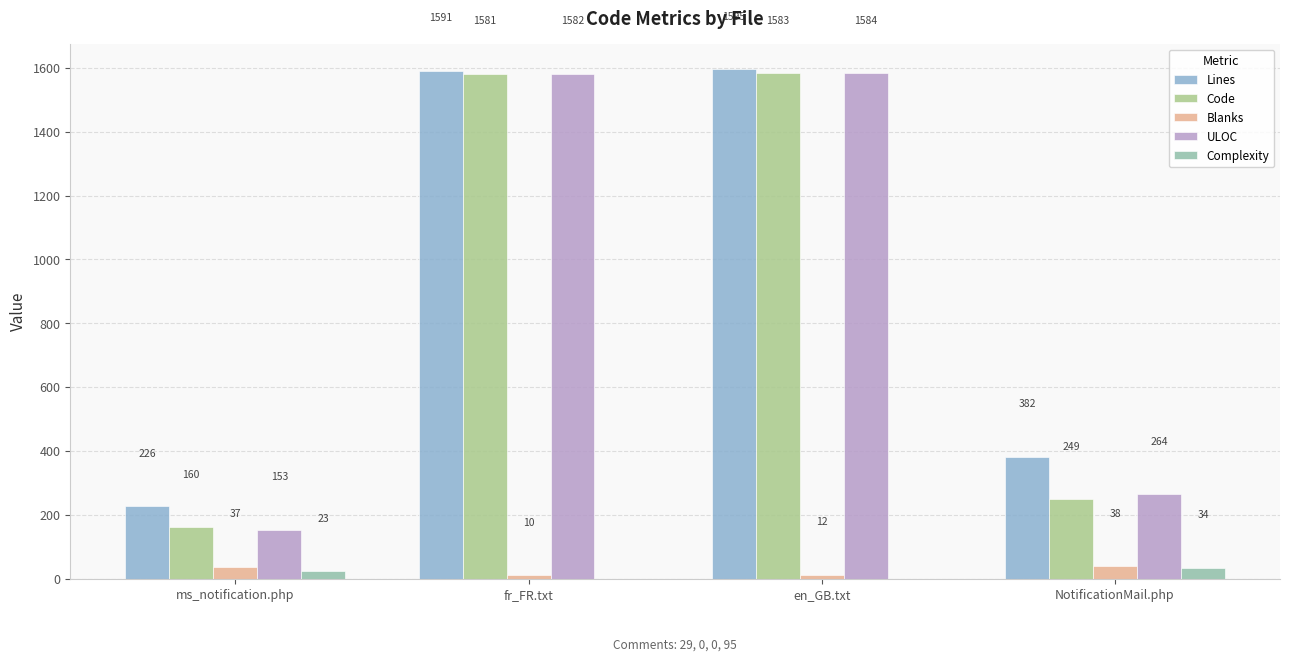

Which series changed the most between fr_FR.txt and en_GB.txt?

Lines